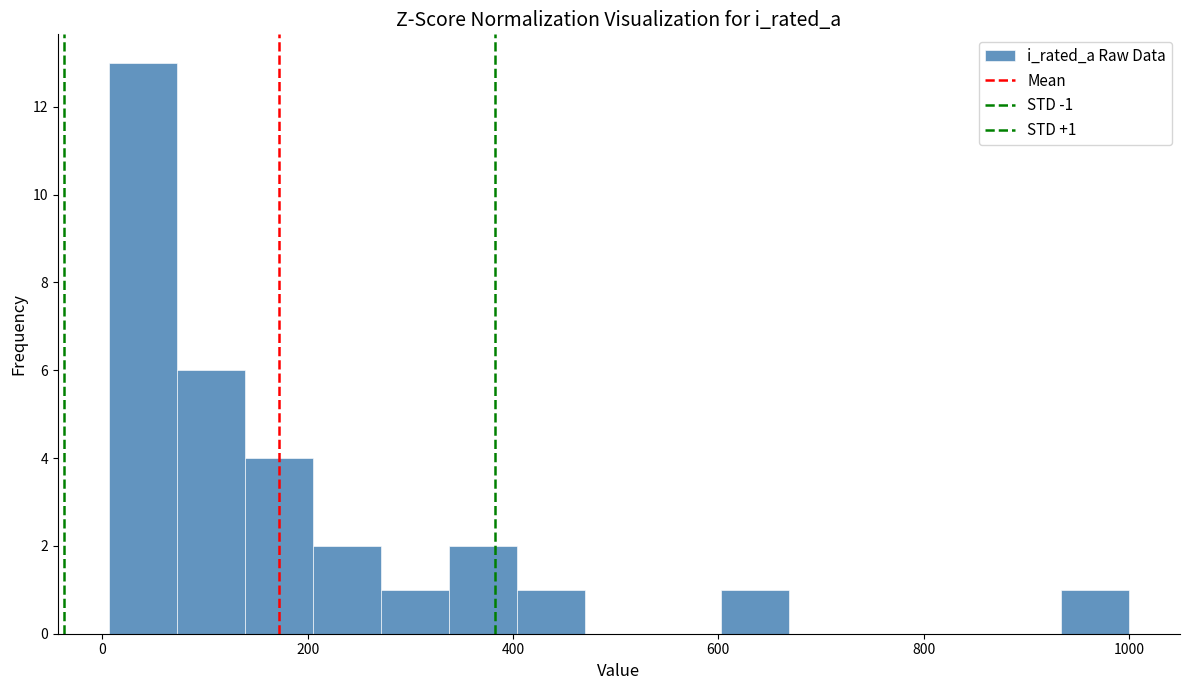

Around what value on the x-axis is the tallest bar? Give the approximate position of its centre, as read against the axis.

40